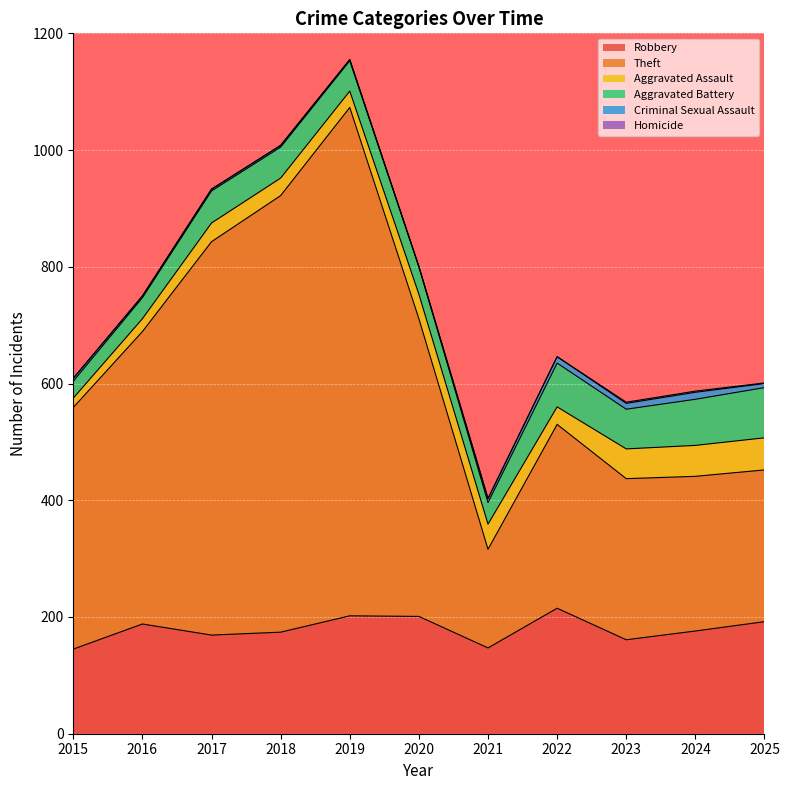

What are all the series names shown in the legend?

Robbery, Theft, Aggravated Assault, Aggravated Battery, Criminal Sexual Assault, Homicide